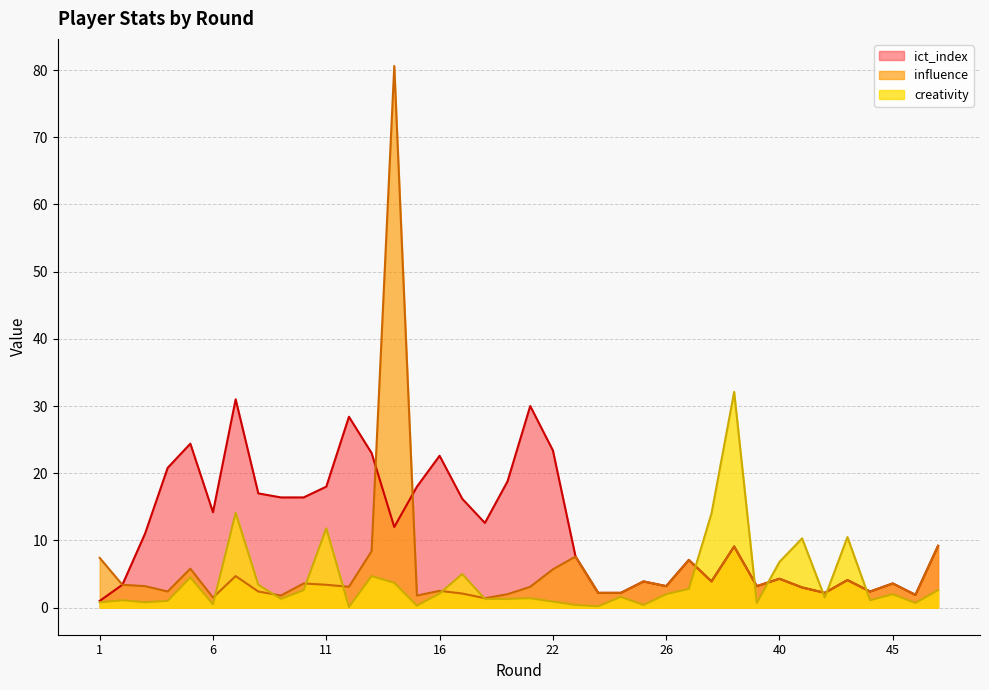

How many interior local peaks does the ict_index series have?

11